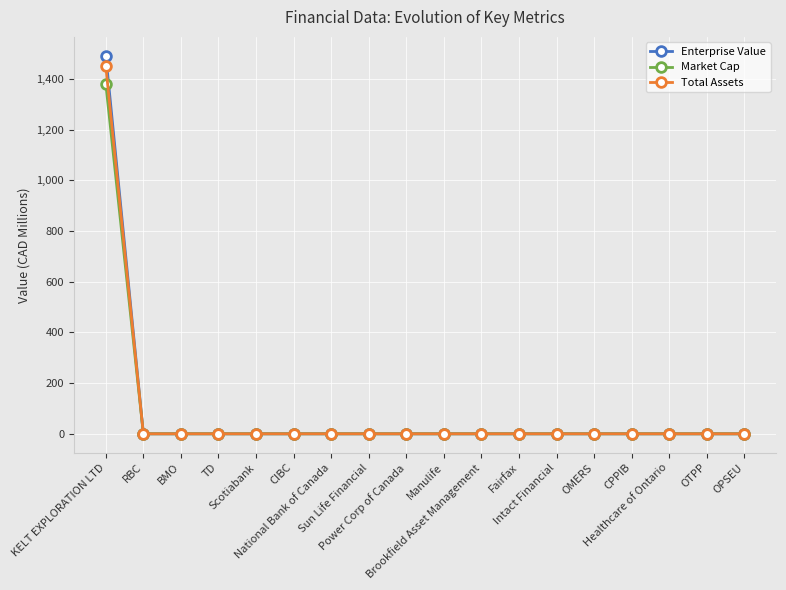

What is the maximum value shown in the chart?

1492.1